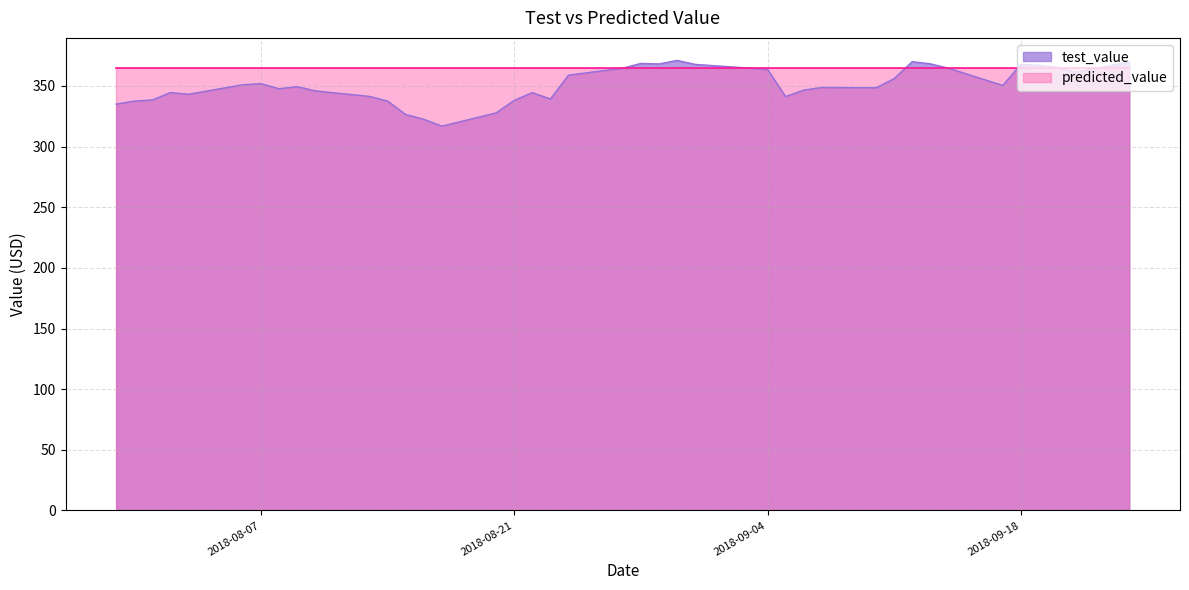

Rank the categories by value from lowest to highest.

2018-08-17, 2018-08-16, 2018-08-15, 2018-08-20, 2018-07-30, 2018-07-31, 2018-08-14, 2018-08-21, 2018-08-01, 2018-08-23, 2018-09-05, 2018-08-13, 2018-08-03, 2018-08-22, 2018-08-02, 2018-08-10, 2018-09-06, 2018-08-08, 2018-09-10, 2018-09-07, 2018-08-09, 2018-09-17, 2018-08-06, 2018-08-07, 2018-09-11, 2018-08-24, 2018-09-21, 2018-09-04, 2018-09-14, 2018-08-27, 2018-09-20, 2018-09-19, 2018-09-18, 2018-08-31, 2018-08-29, 2018-09-13, 2018-08-28, 2018-09-24, 2018-09-12, 2018-08-30